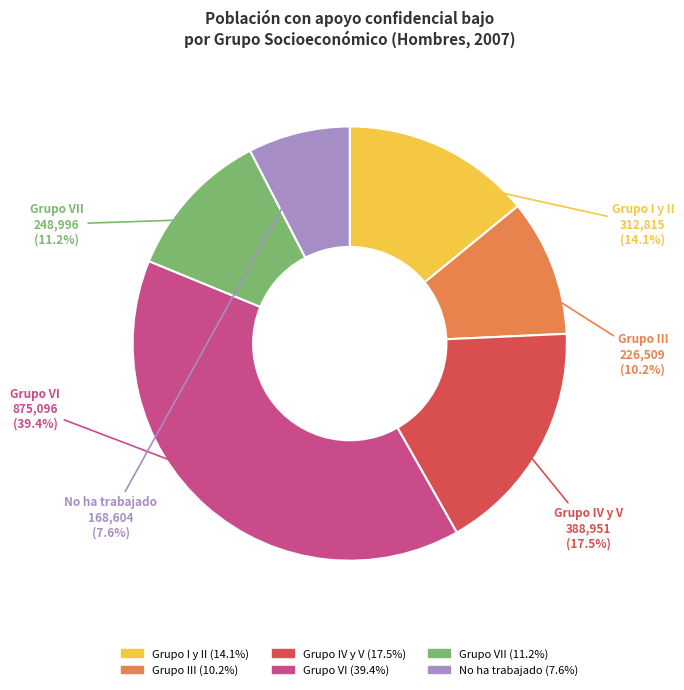

How many segments does this pie chart have?

6